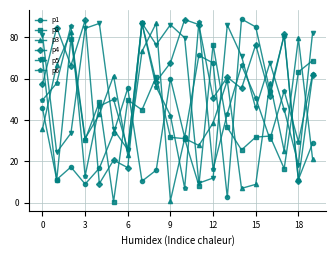

At how many categories does at least one series exceed 78?

16